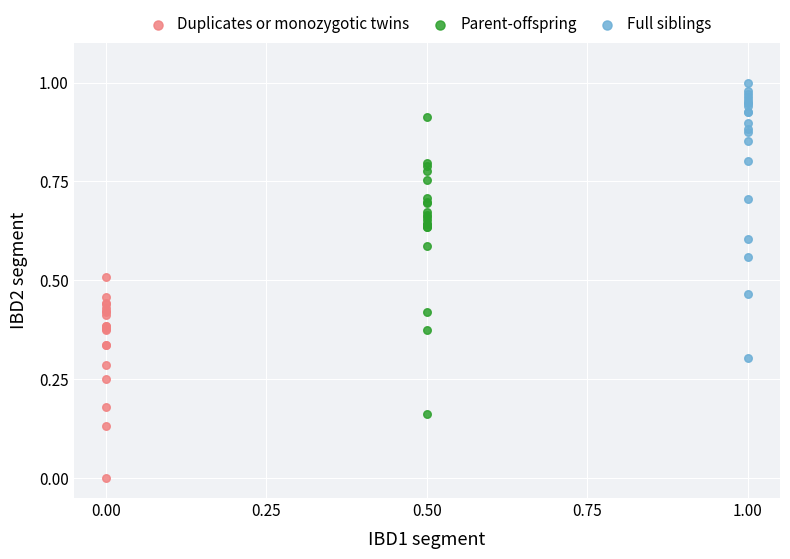

Which series contains the lowest Y value?

Duplicates or monozygotic twins